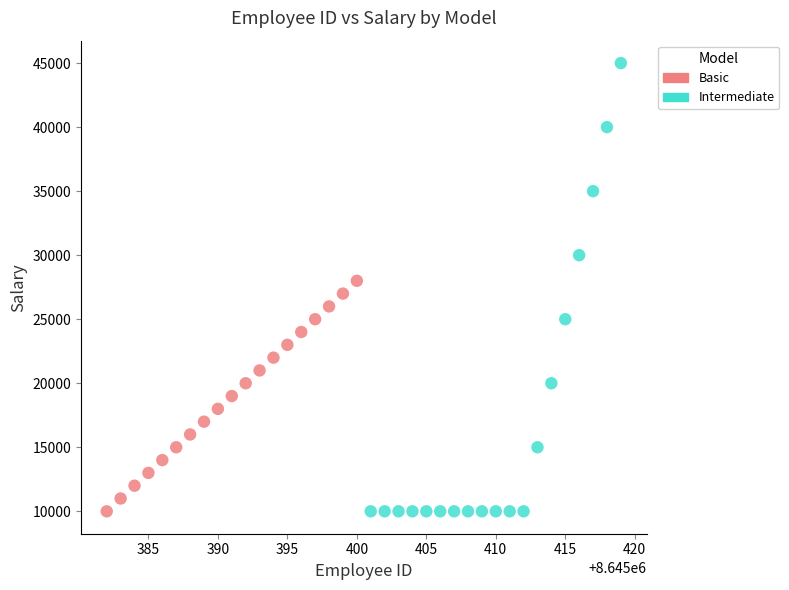

Which series has the largest Y range (max minus min)?

Intermediate